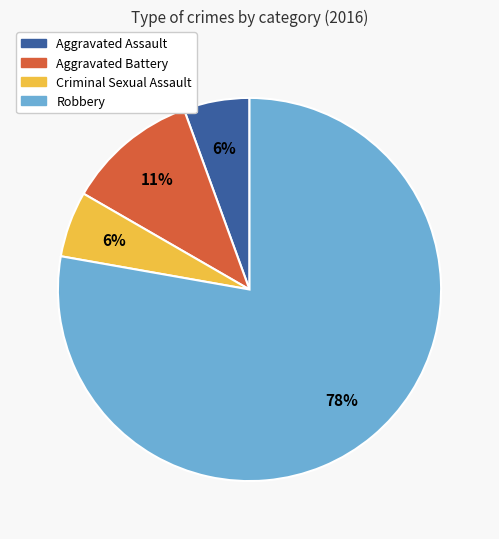

True or false: Robbery accounts for 70% of the total.

False